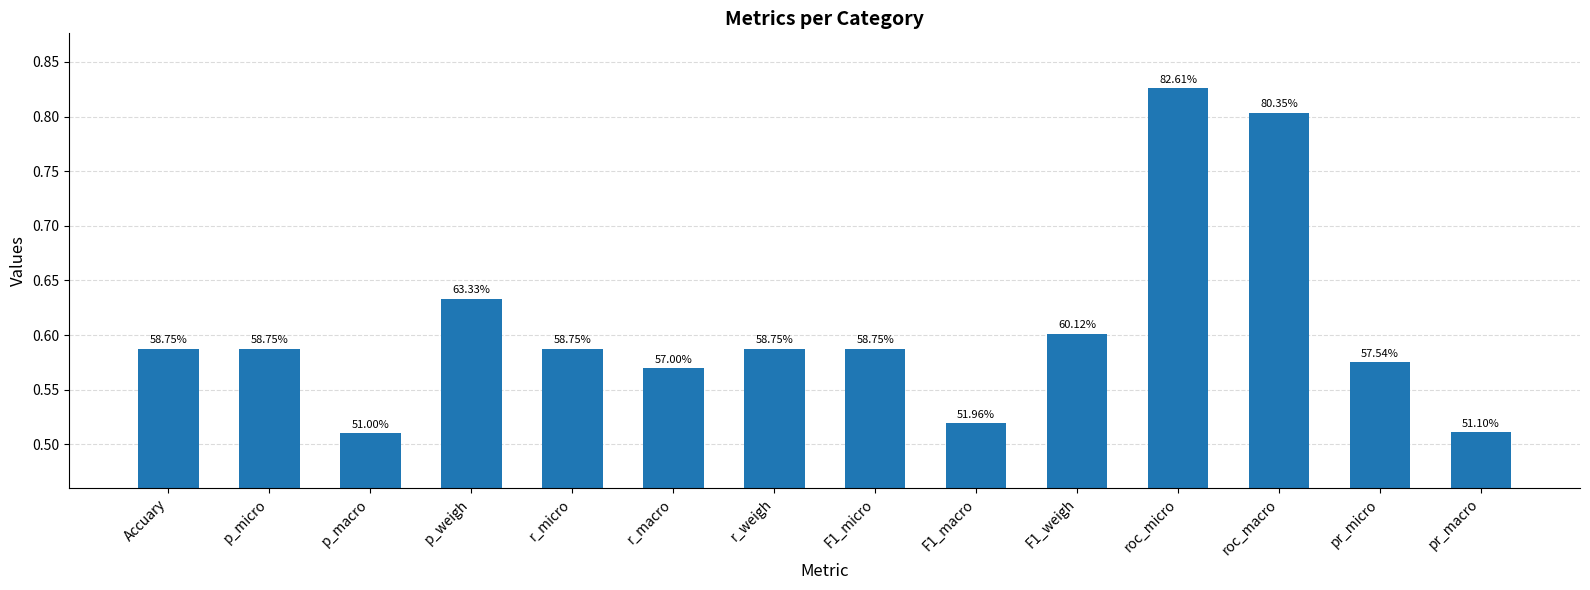

What is the label of the 1st bar from the right?

pr_macro